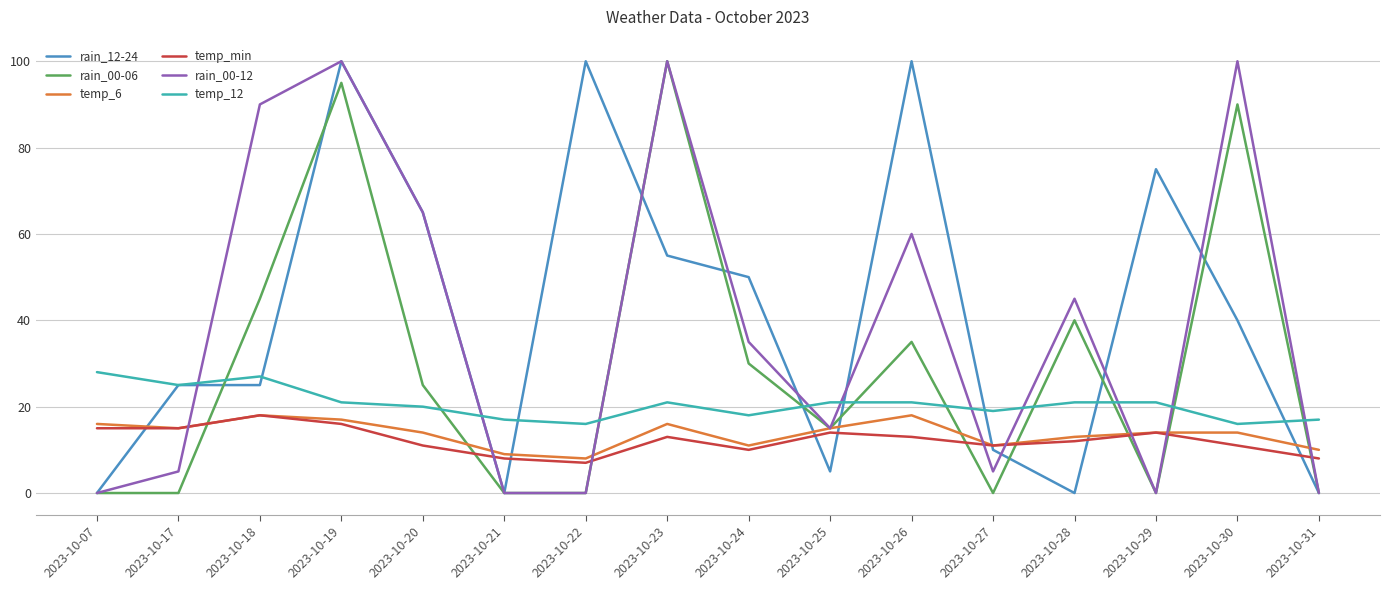

The value of rain_12-24 at 2023-10-21 is 0. True or false?

True